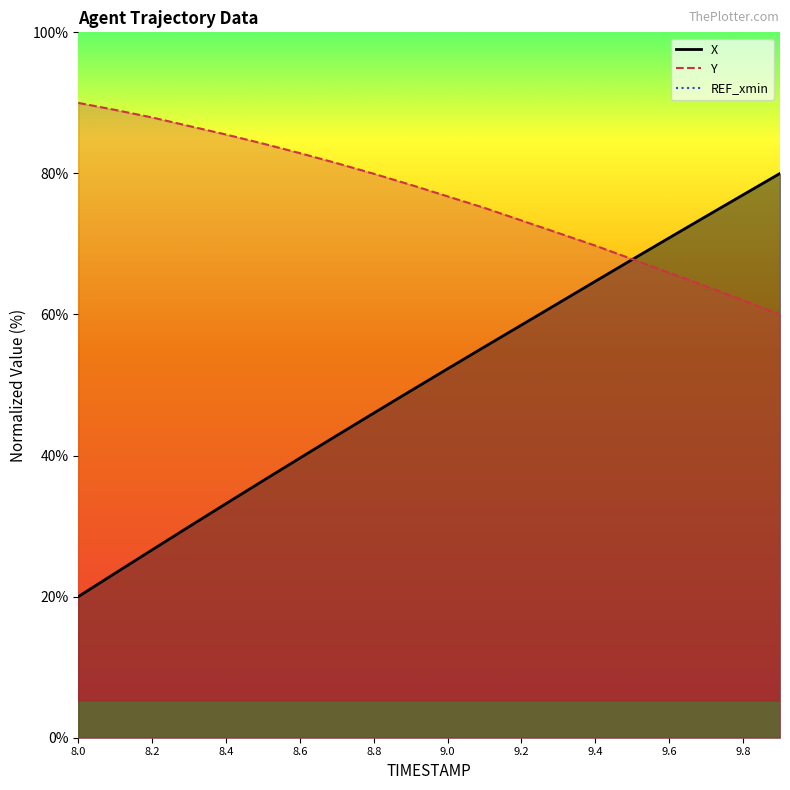

What is the label of the 8th point from the right?

9.2